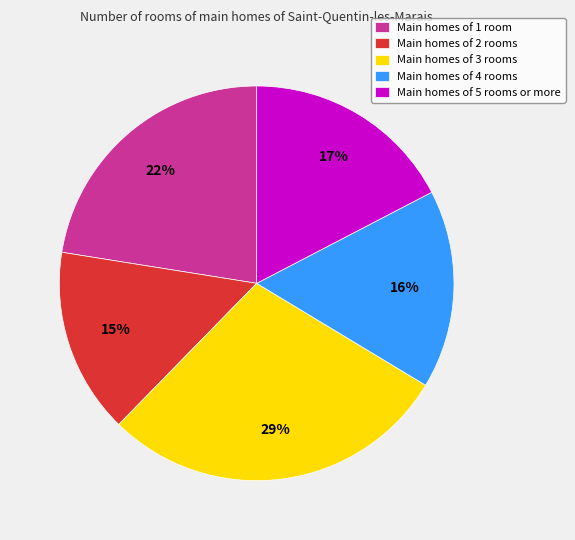

What is the smallest slice in the pie chart?

Main homes of 2 rooms